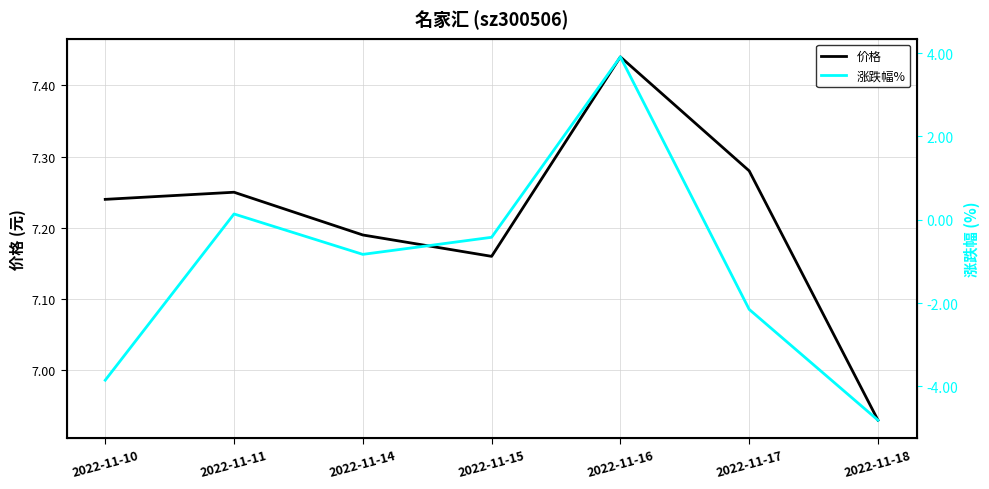

At which category does the chart reach its peak across all series?

2022-11-16